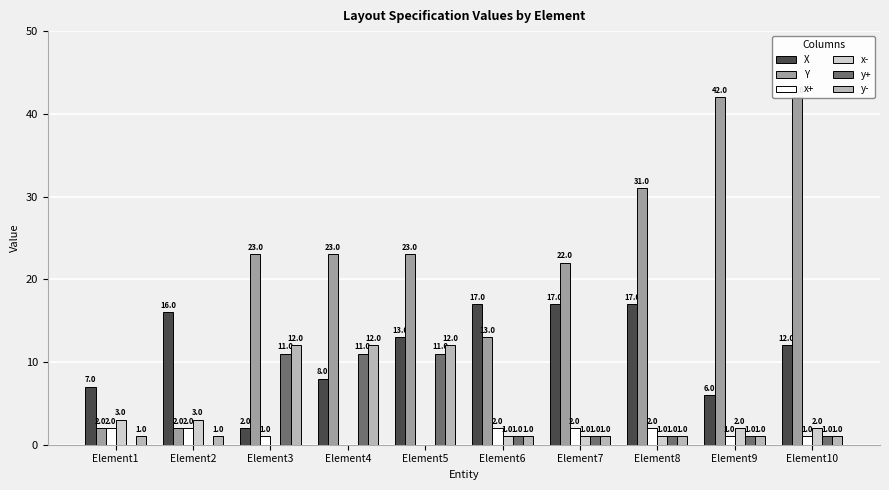

How many series are shown in this chart?

6